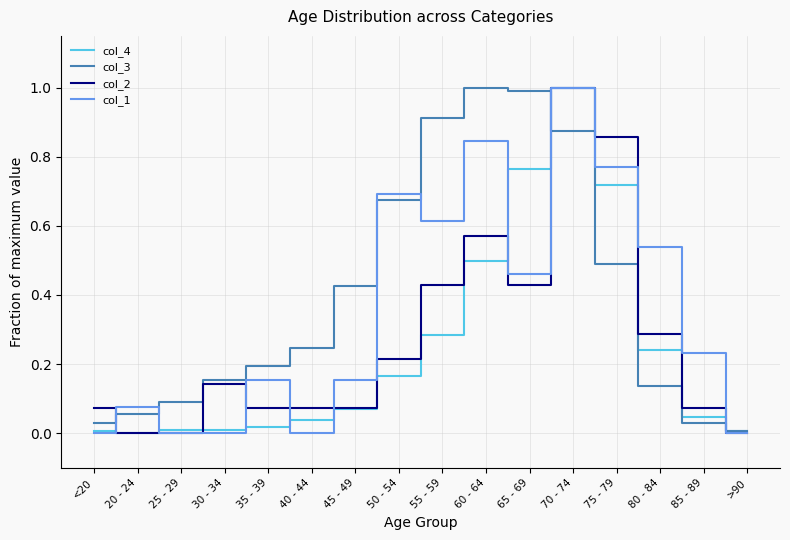

Is it true that col_3 equals 0.7 at 50 - 54?

True